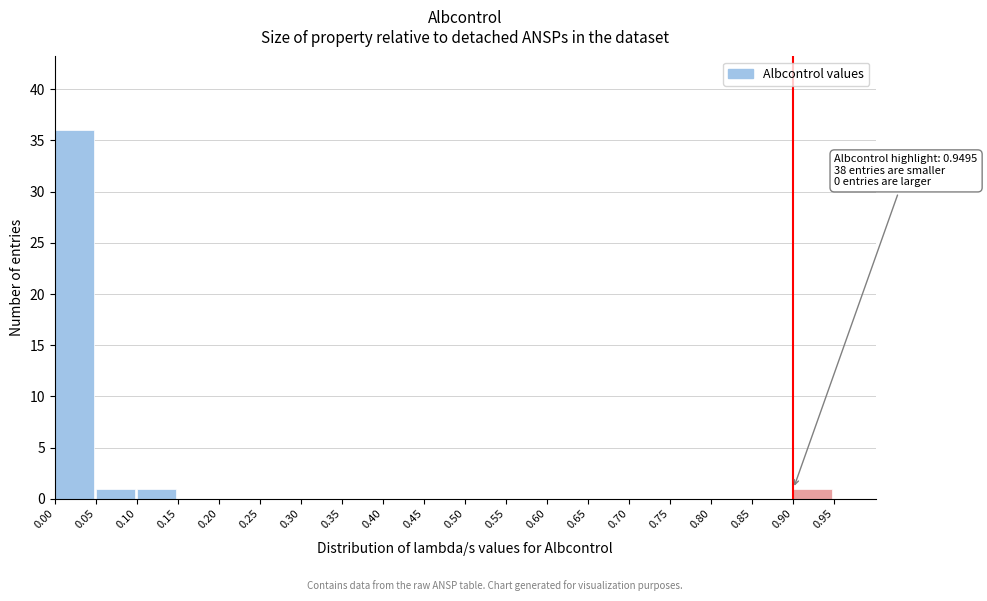

Over which range of the x-axis is the bar tallest?

0.00 to 0.05